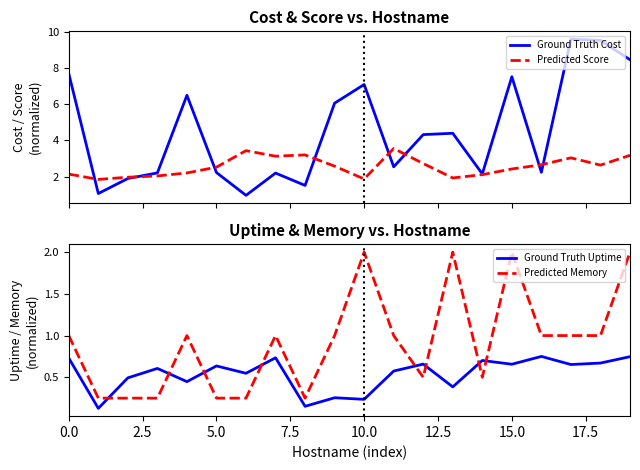

Is it true that Ground Truth Uptime equals 0.3 at 10.0?

False